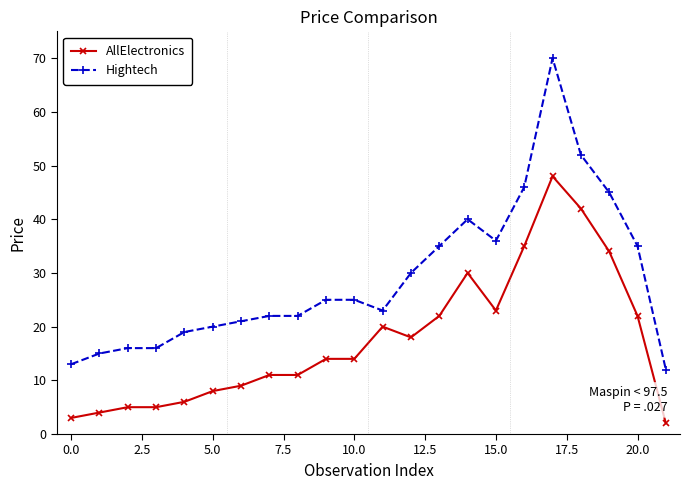

True or false: Hightech and AllElectronics cross at least once.

False